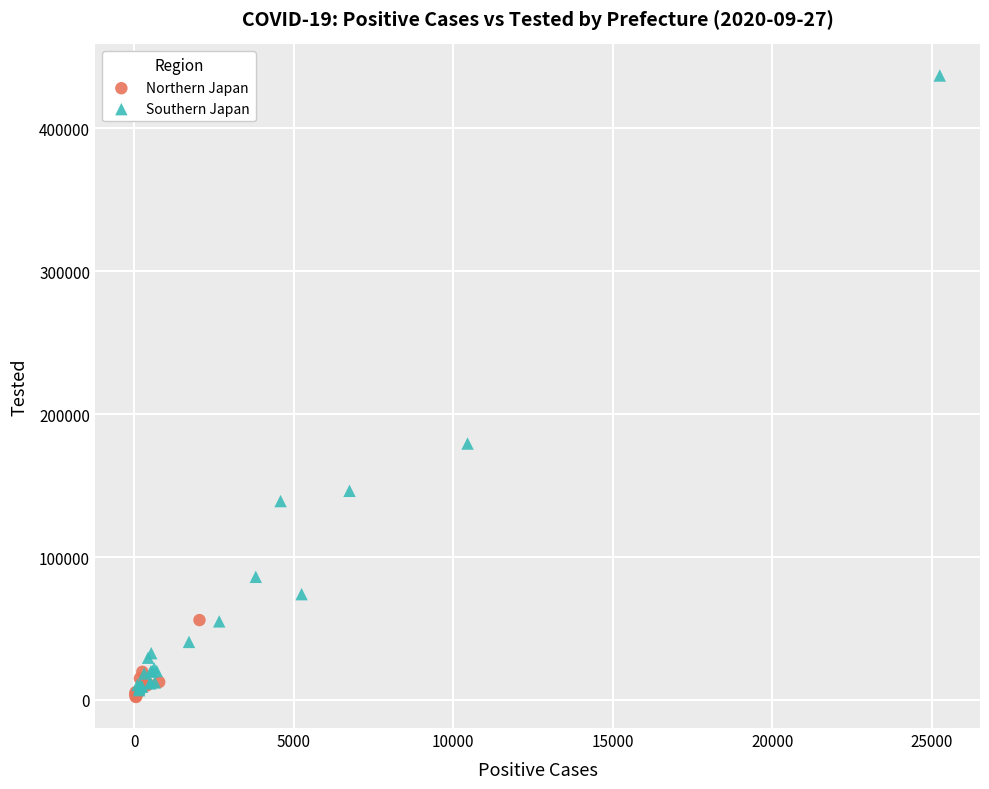

Which series reaches the maximum Y coordinate?

Southern Japan